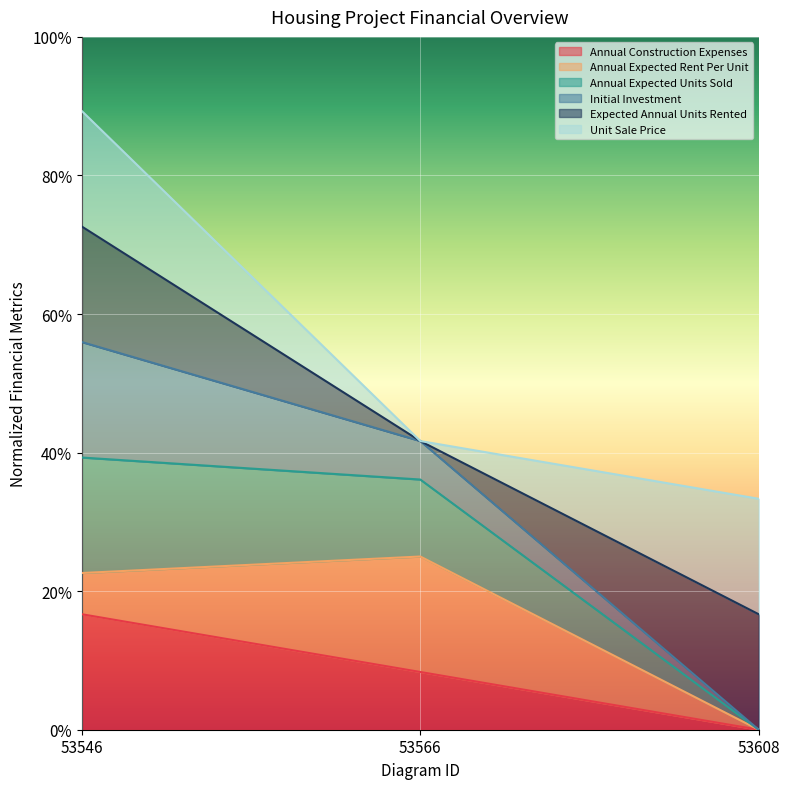

Between 53566 and 53546, which is larger?

53546